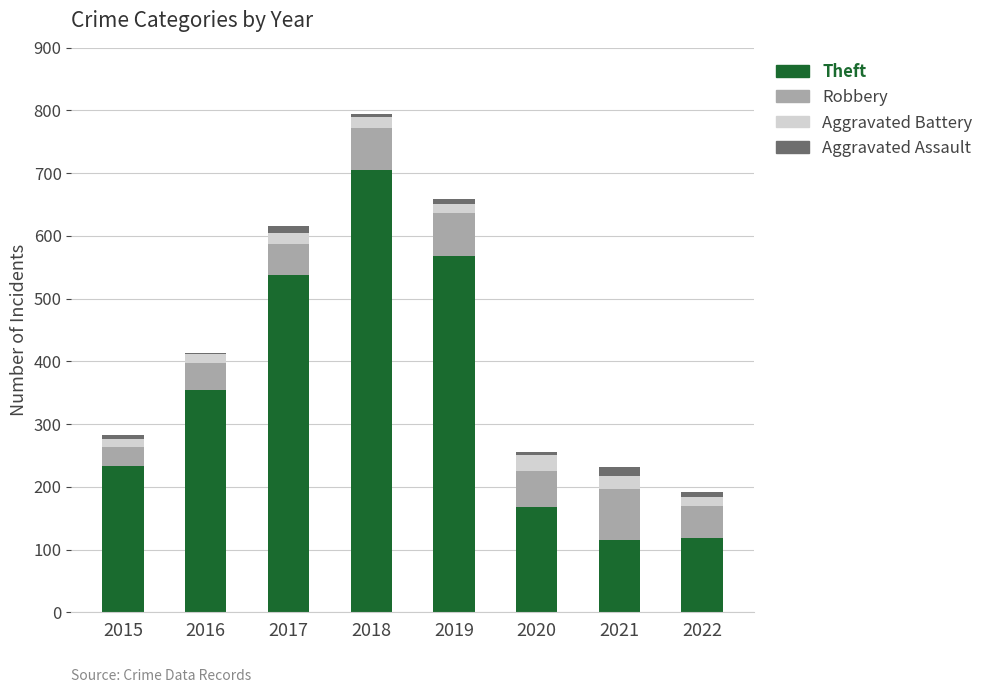

What is the lowest value of the Theft series?

116